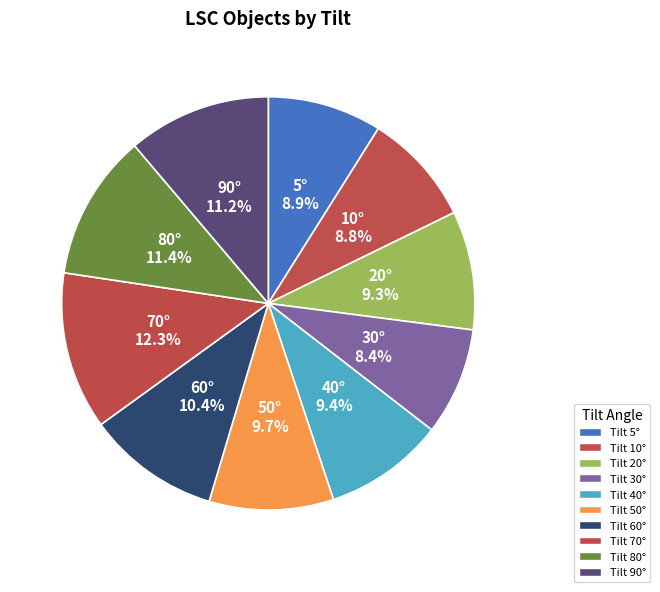

Rank the categories by value from lowest to highest.

30, 10, 5, 20, 40, 50, 60, 90, 80, 70